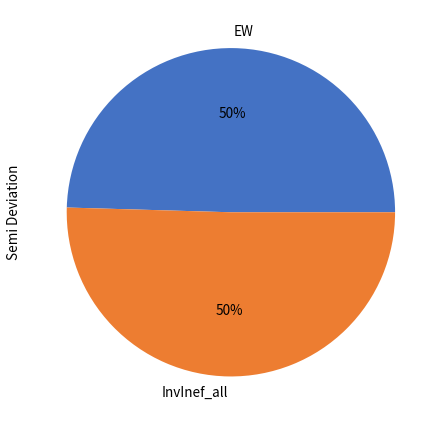

To the nearest percent, what is the combined percentage of EW and InvInef_all?

100%